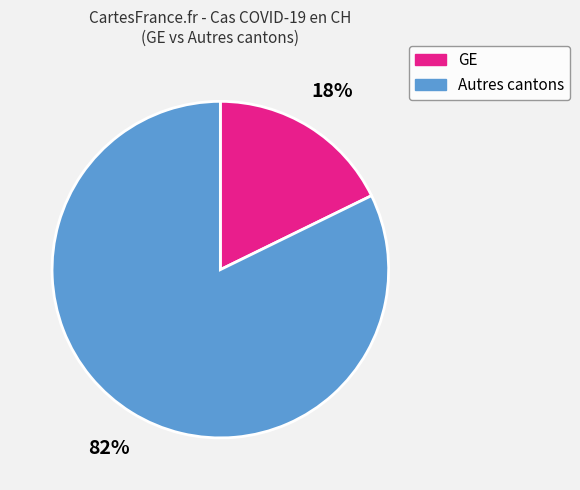

Is there a majority slice in this chart?

Yes